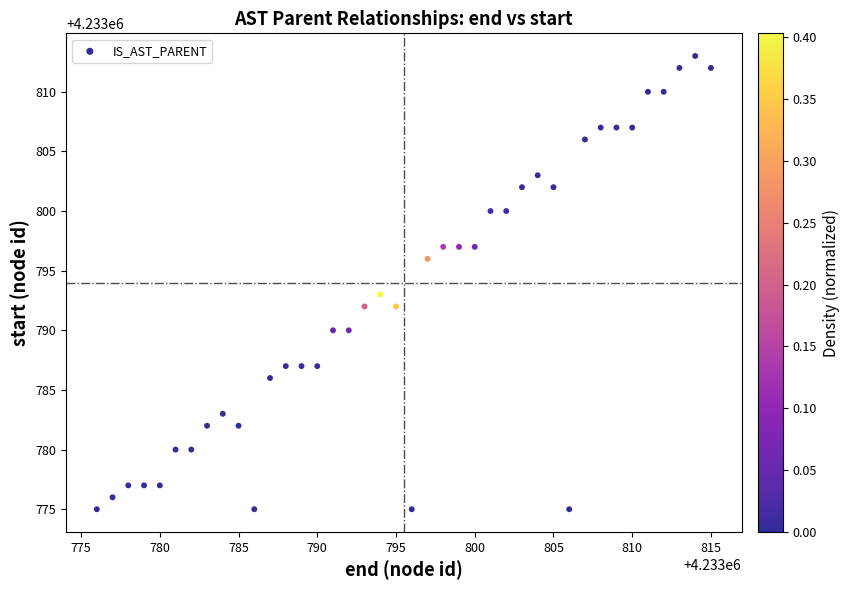

What Y value in the scatter plot is closest to 4233794?

4233793